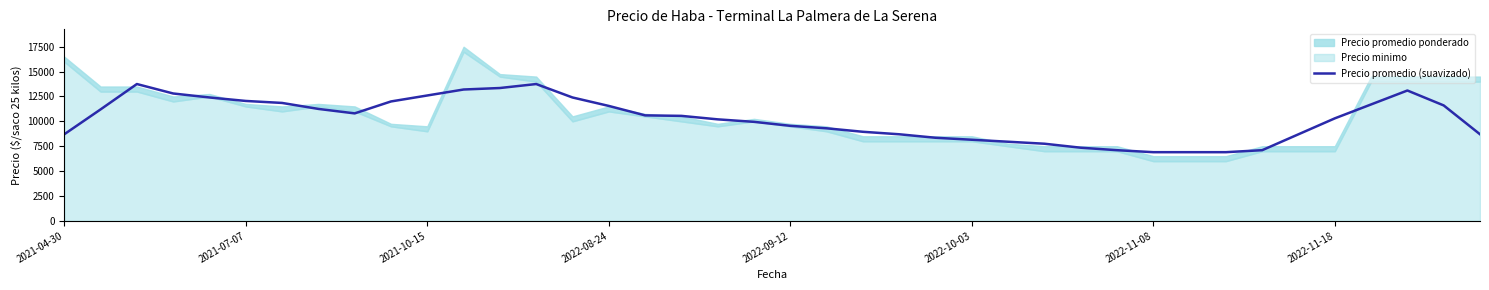

What is the minimum value for Precio promedio (suavizado)?

6900